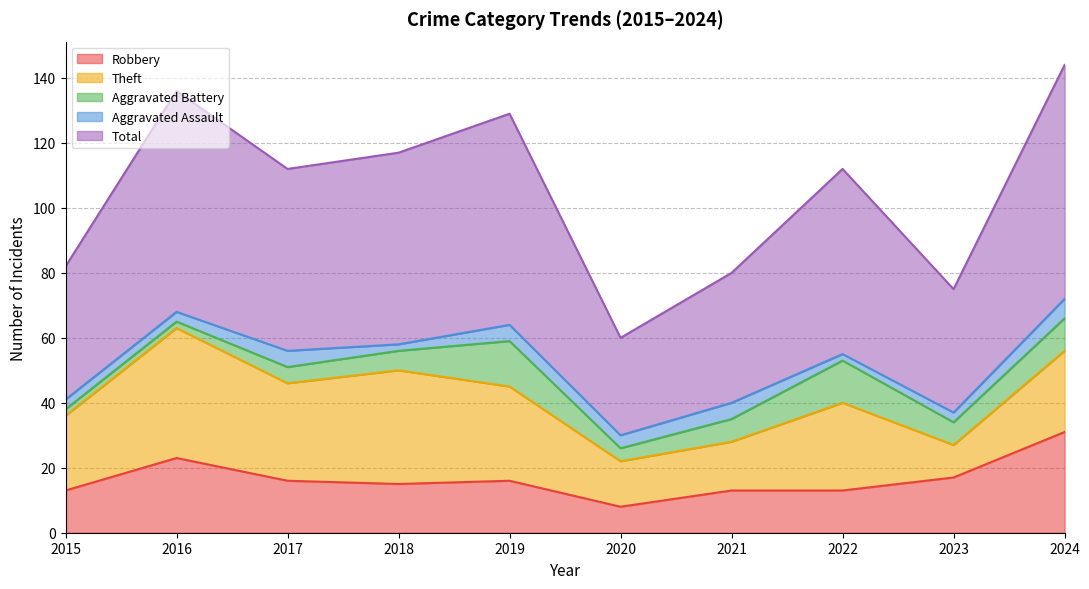

True or false: Aggravated Assault and Robbery intersect in this chart.

False